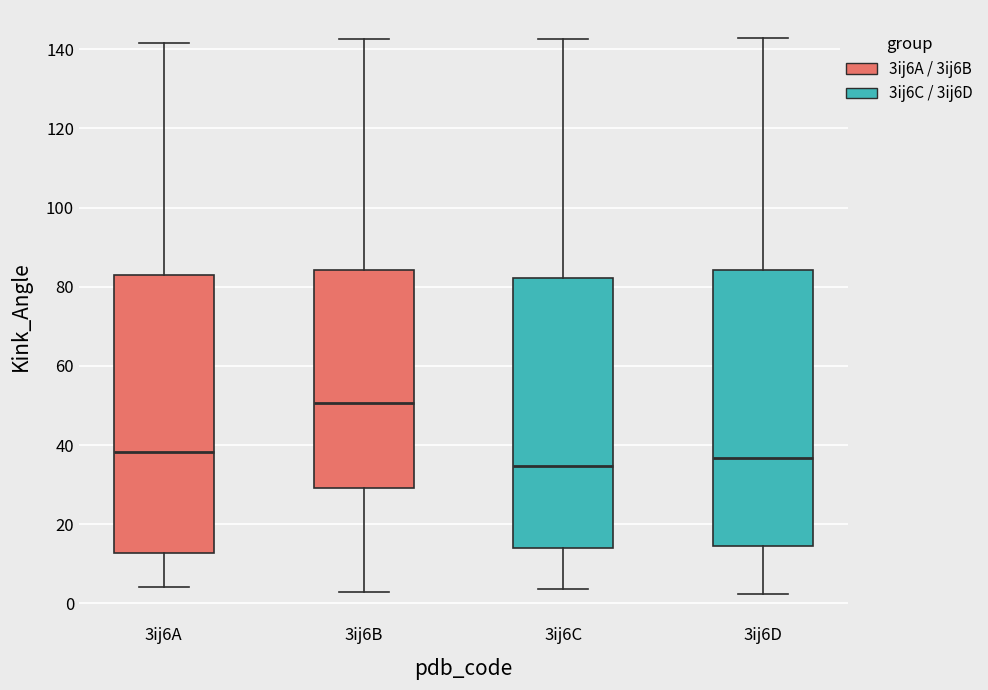

Where is the lower edge of the box for 3ij6C on the y-axis? The values are not printed on the chart, so give them approximately, as read against the axis.

14